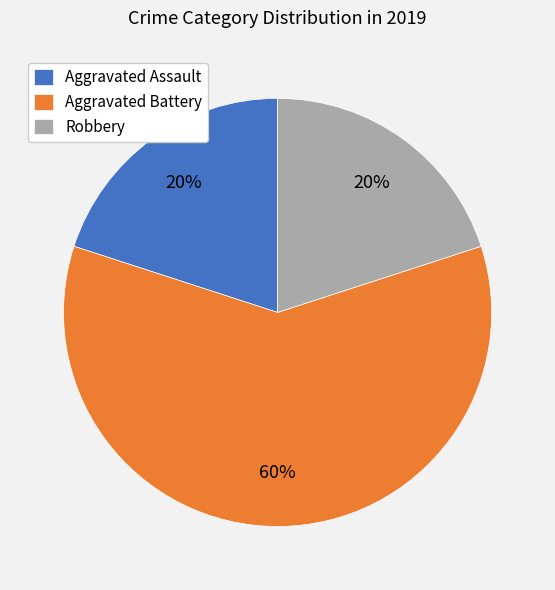

To the nearest percent, what is the difference between the largest and smallest slice percentages?

40%